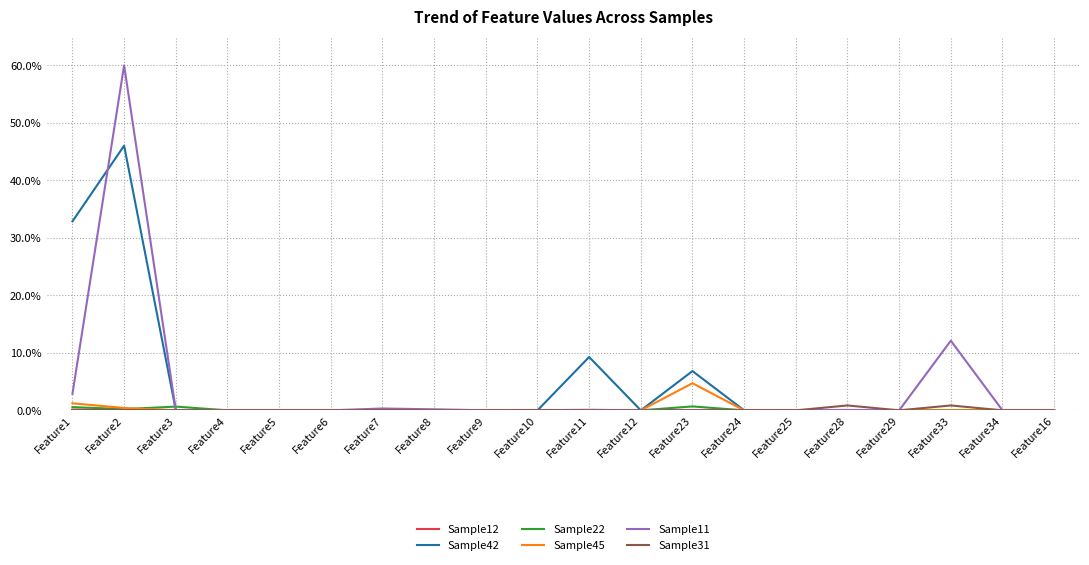

Which series has the widest spread of values?

Sample11